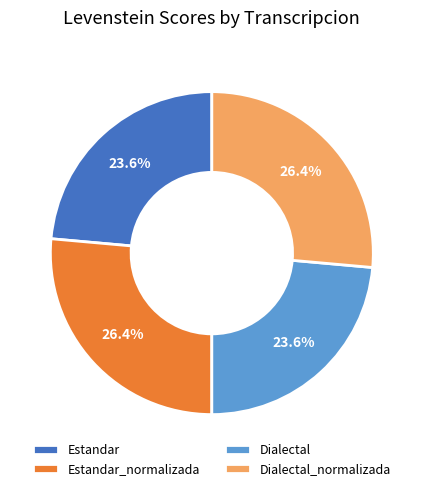

What is the ratio of the value at Dialectal to the value at Dialectal_normalizada?

0.9